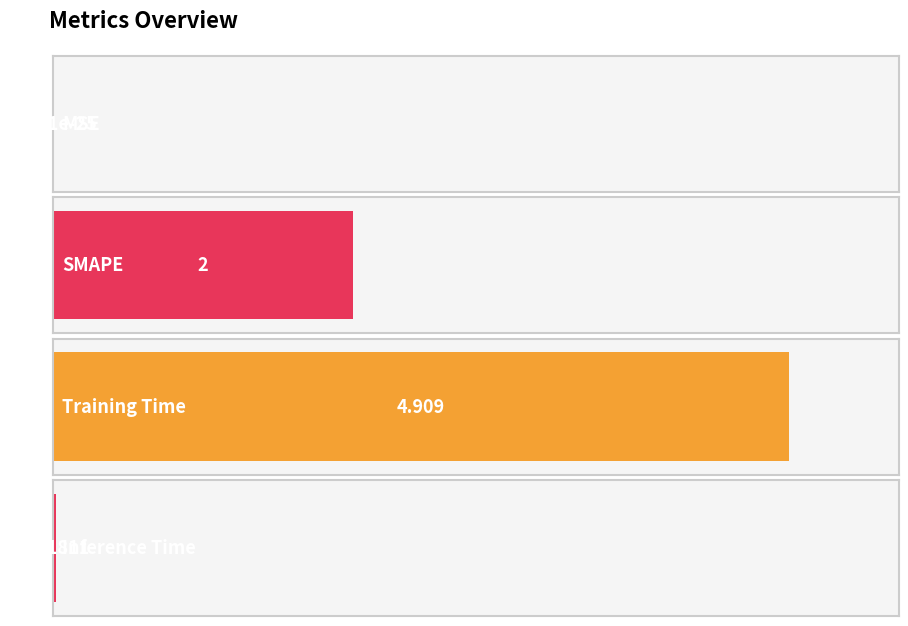

What is the label of the 4th bar from the right?

MSE